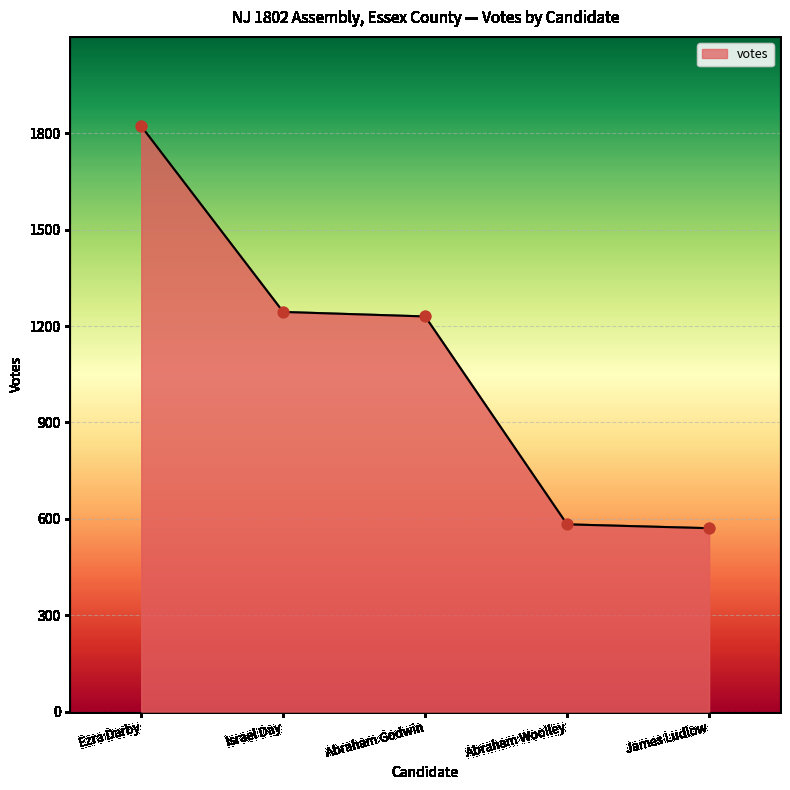

What is the change in value from Israel Day to James Ludlow?

-673